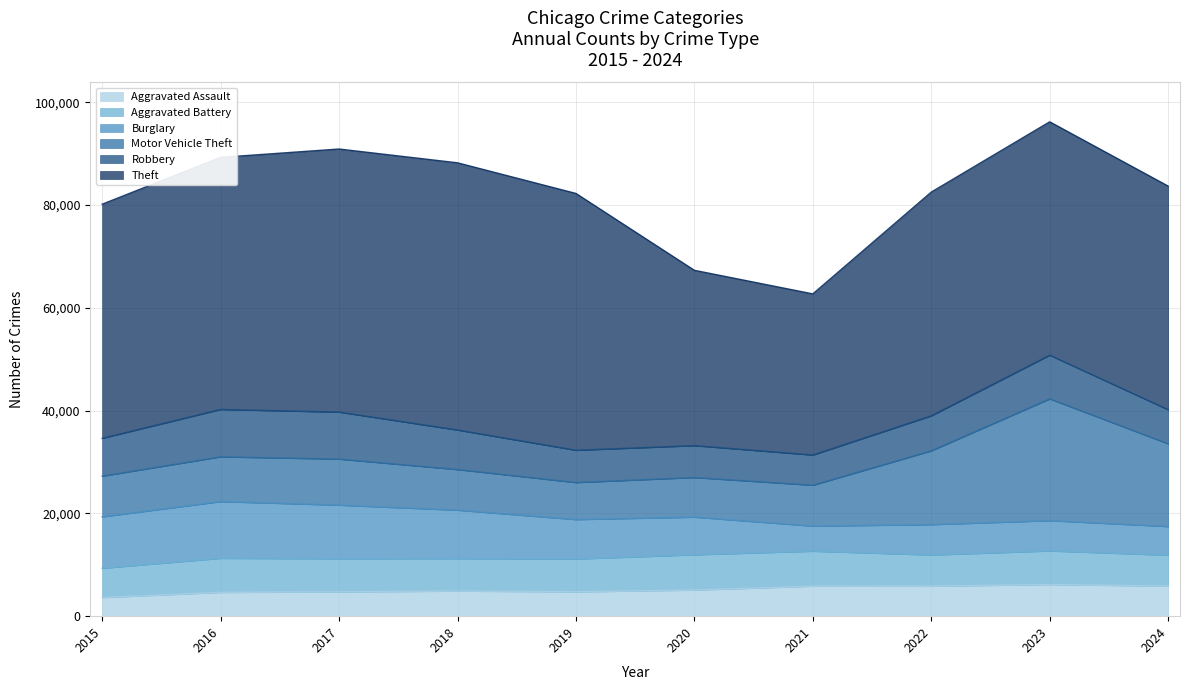

How many values in the Theft series exceed 45554?

4